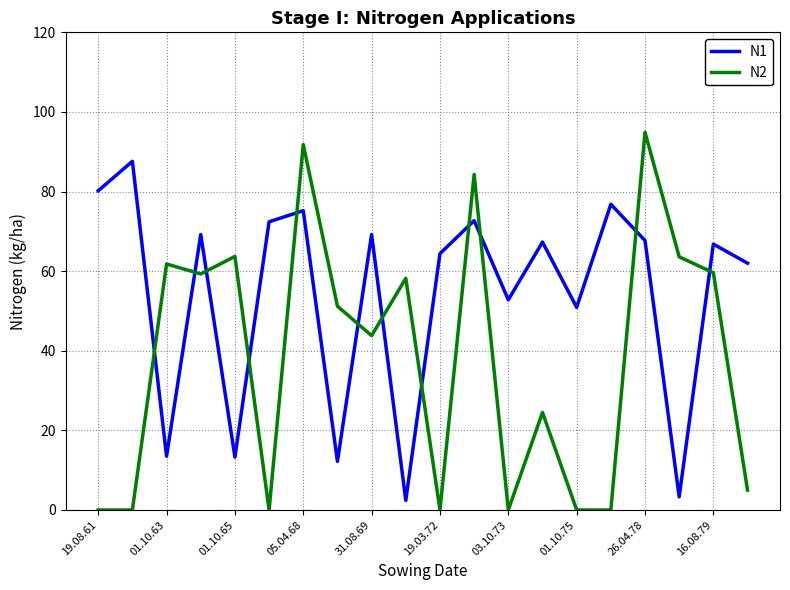

Which series has the largest total across all categories?

N1